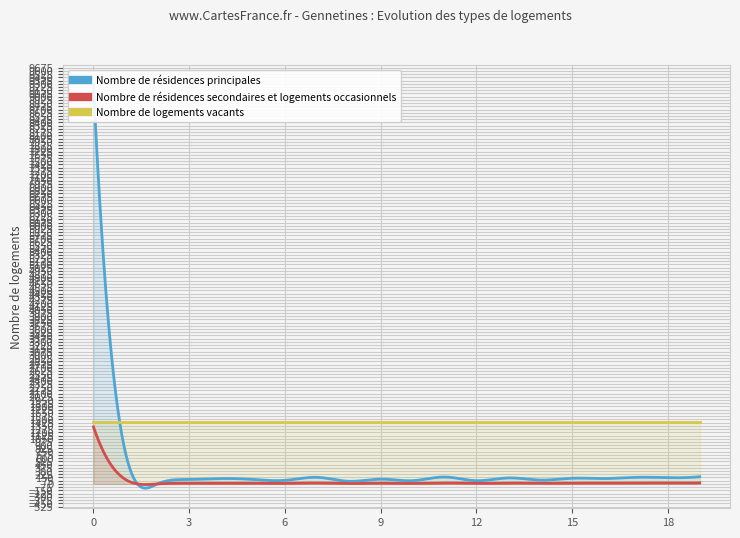

True or false: Nombre de résidences principales and Nombre de résidences secondaires et logements occasionnels cross at least once.

False